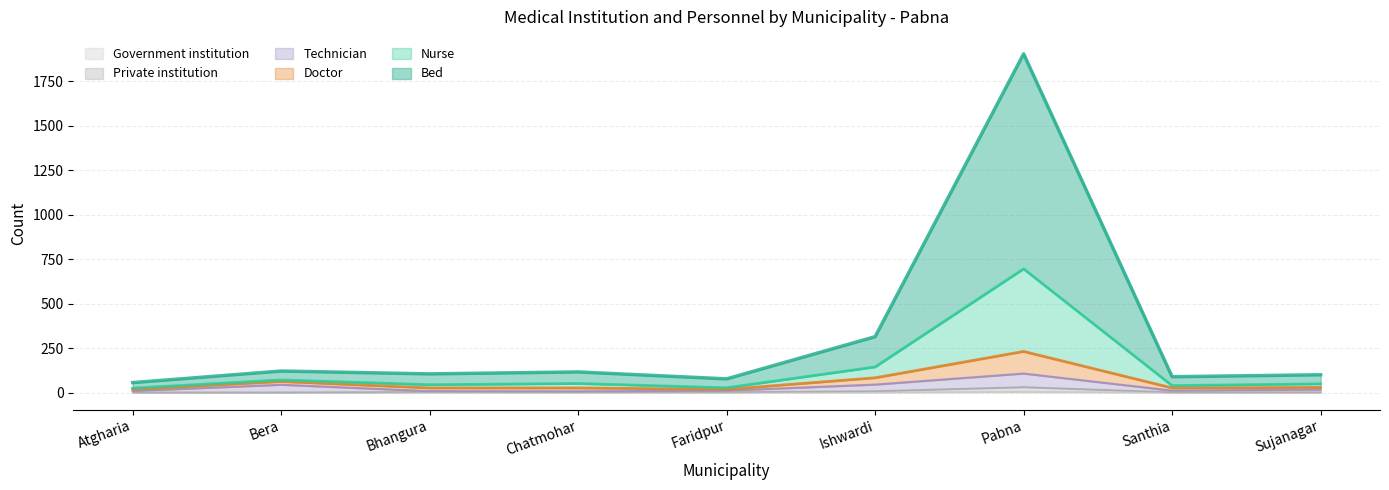

Which series changed the most between Bhangura and Chatmohar?

Nurse